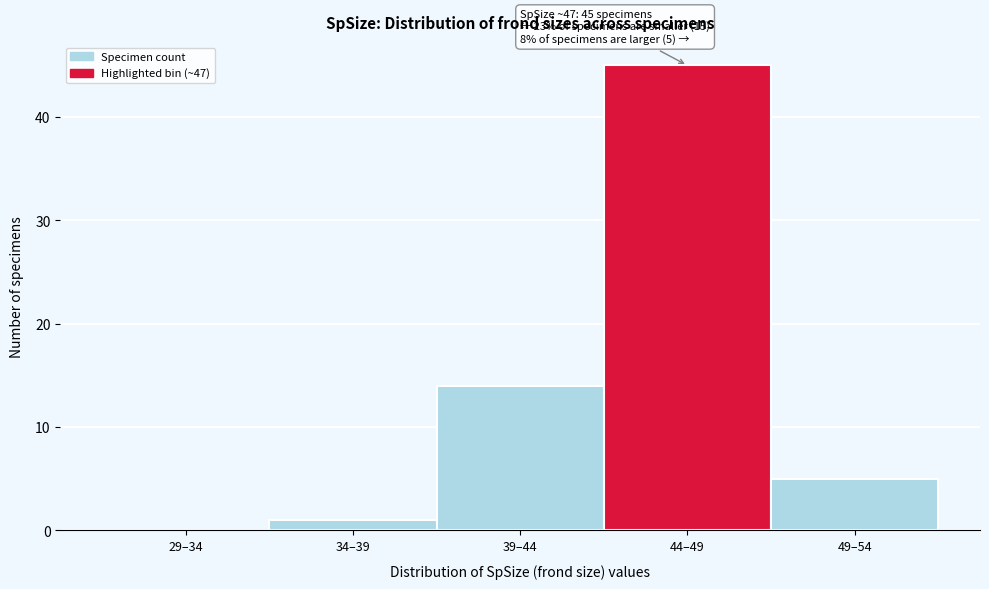

Reading right to left, transcribe all the data shown in this chart.

49–54=5	44–49=45	39–44=14	34–39=1	29–34=0